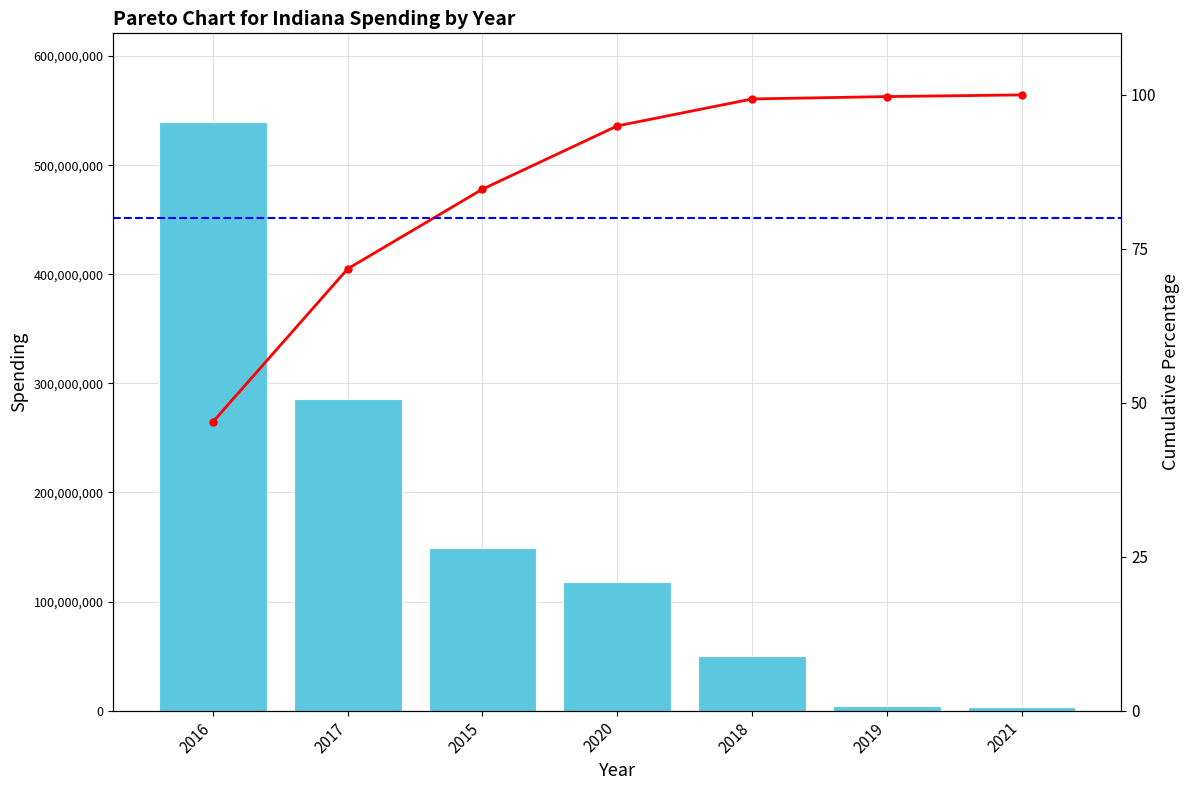

List the labels in order of spending value, smallest first.

2021, 2019, 2018, 2020, 2015, 2017, 2016